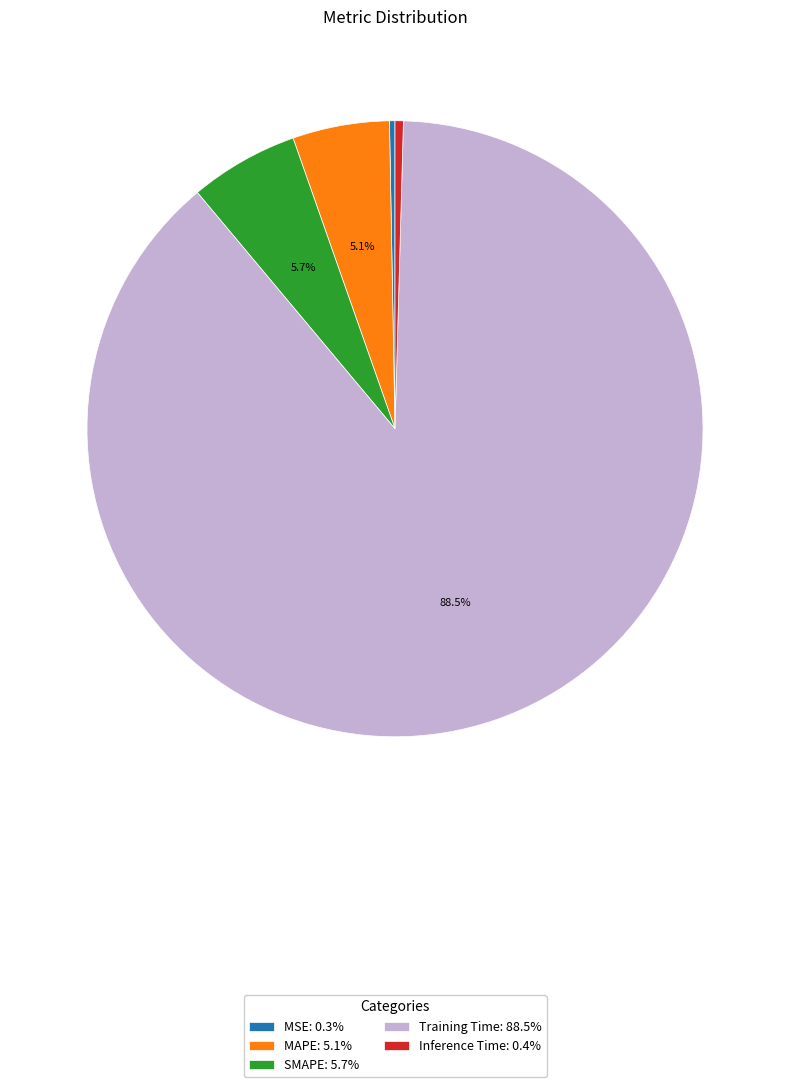

To the nearest percent, what is the difference between the Inference Time and SMAPE slice percentages?

5%